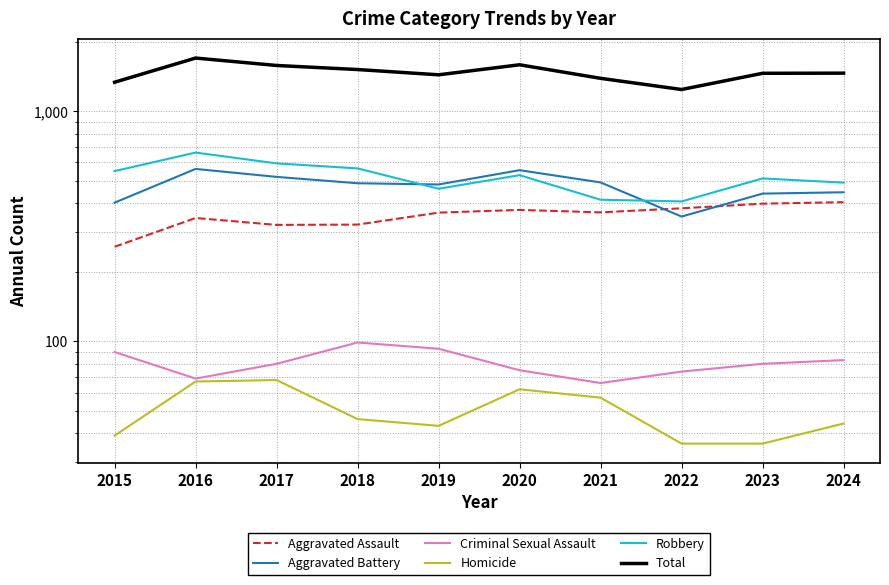

What is the maximum value shown in the chart?

1704